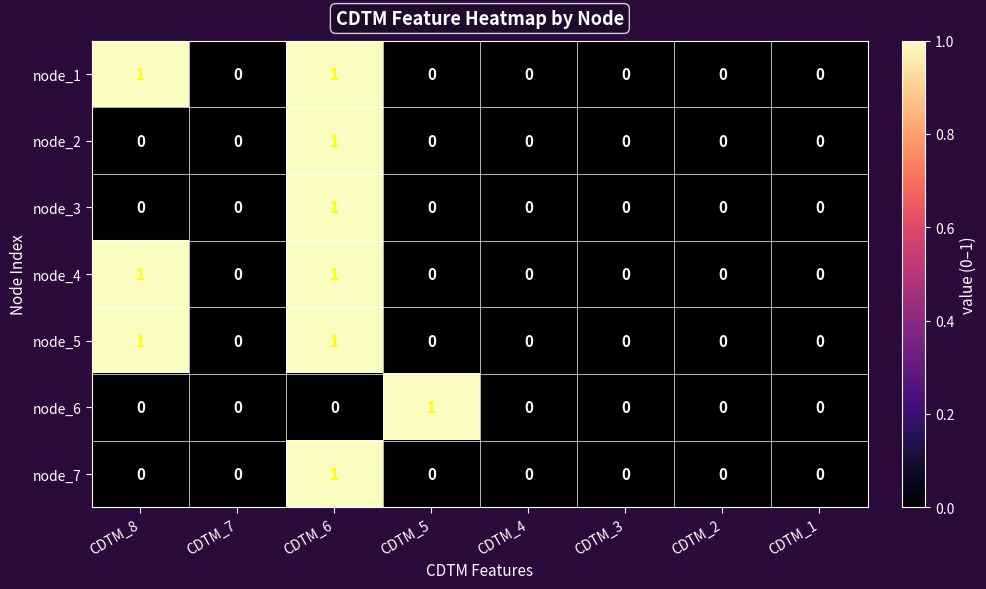

At which category is the sum across all series the highest?

CDTM_6